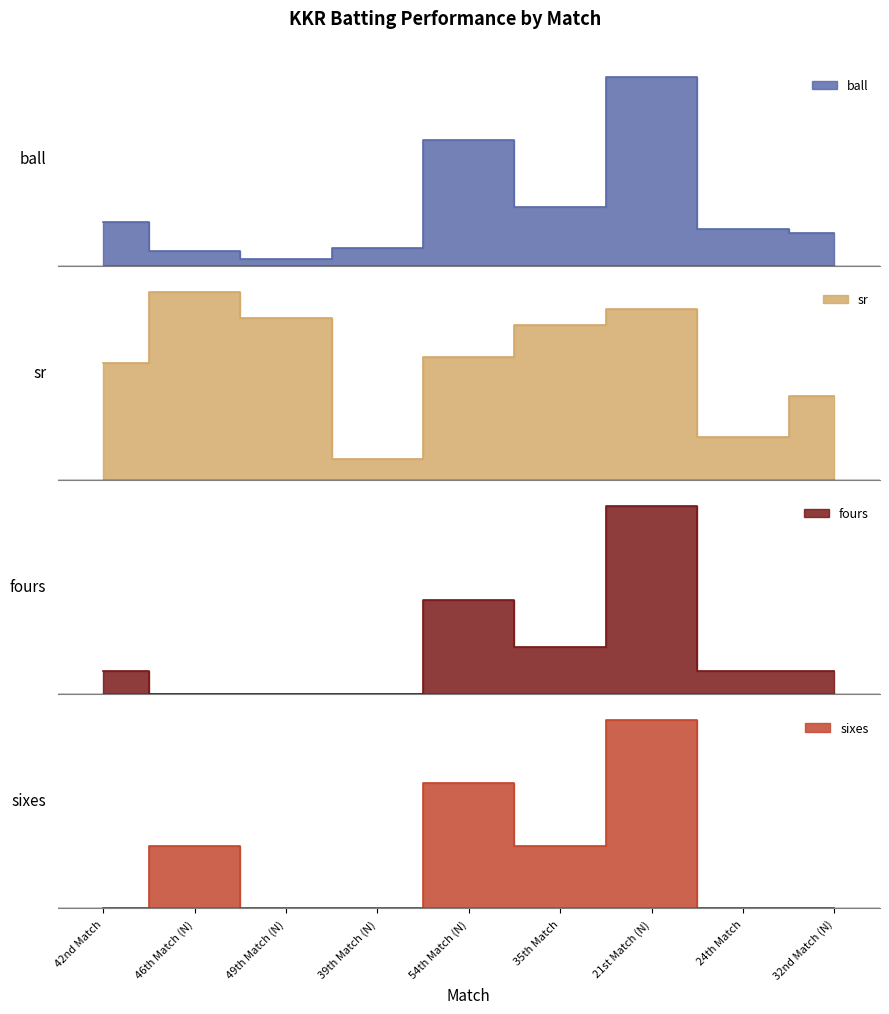

What is the approximate value of sr at 46th Match (N)?

175.0